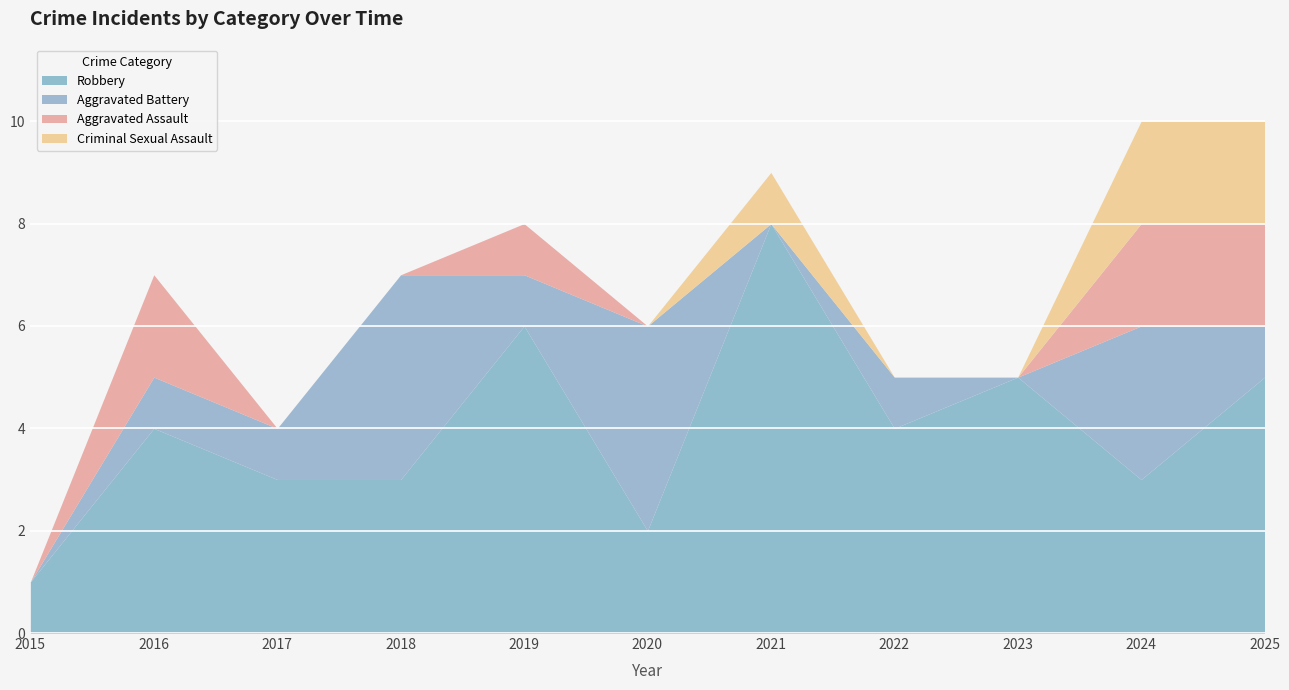

How many categories are shown in the chart?

11